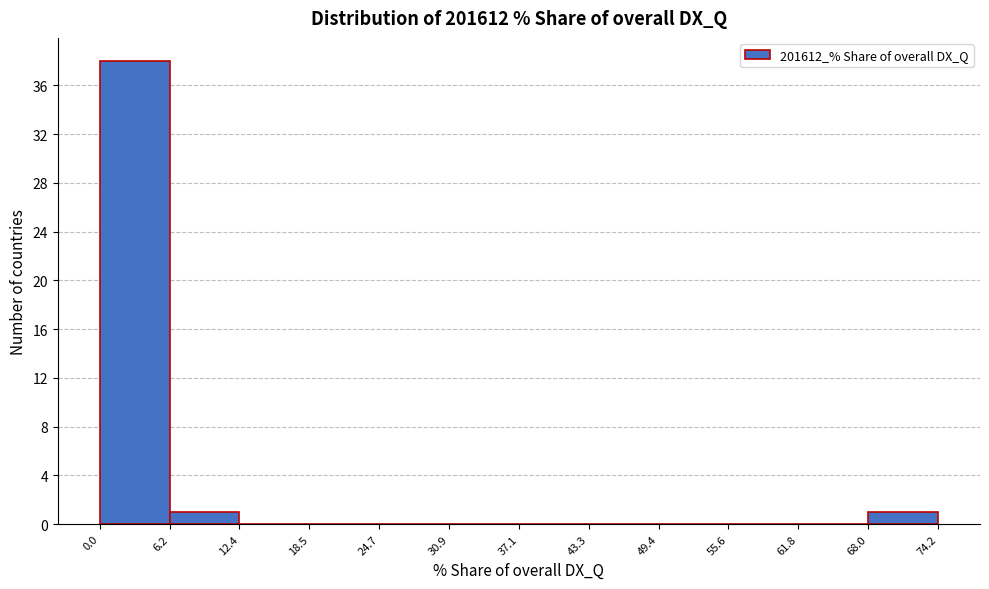

What is the height of the bar covering 6.2 to 12.4 on the x-axis? The values are not printed on the chart, so give them approximately, as read against the axis.

1